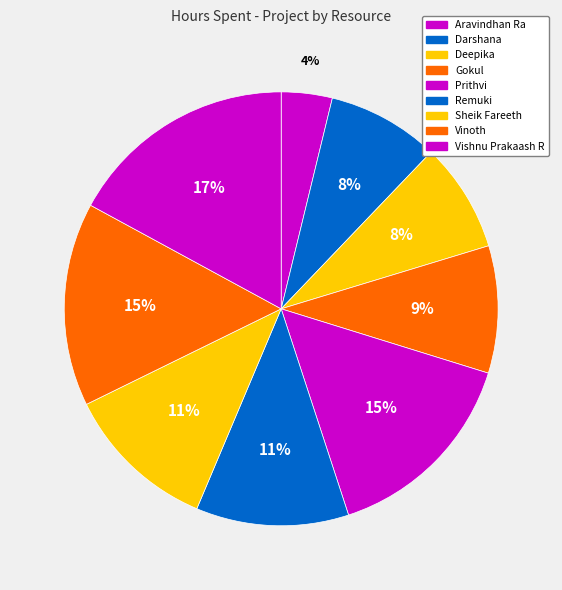

What percentage is the Remuki slice, to the nearest percent?

11%